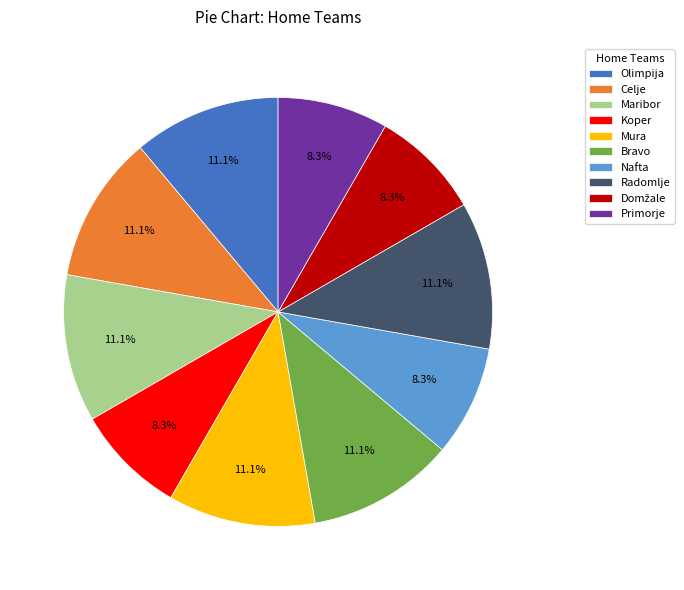

To the nearest percent, what percentage of the pie is Mura?

11%